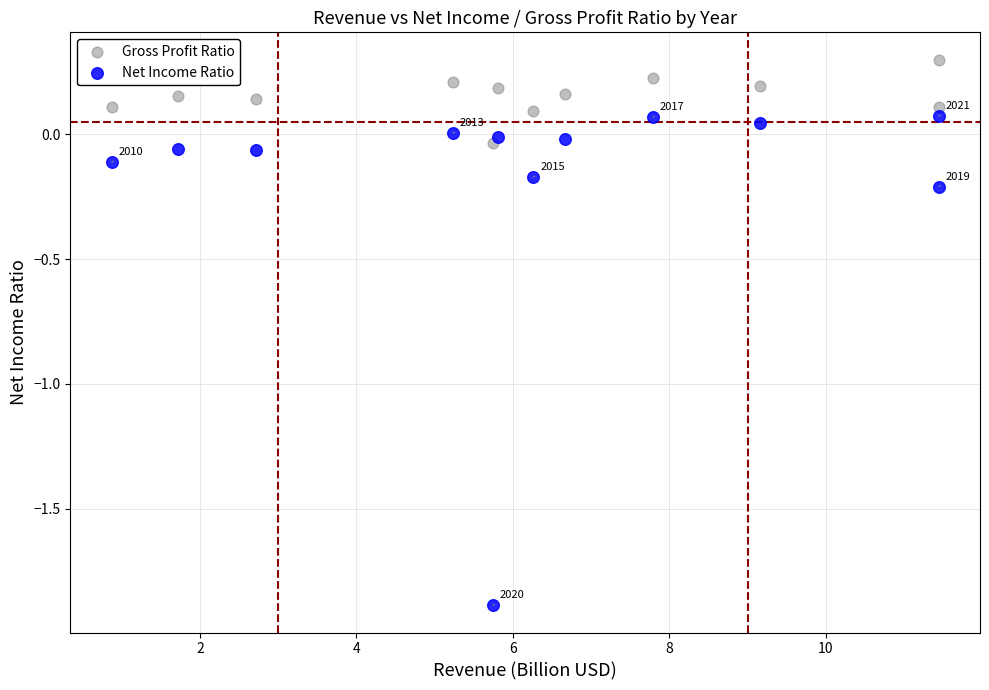

Across all data points, what is the range of Y values (max minus min)?

2.2